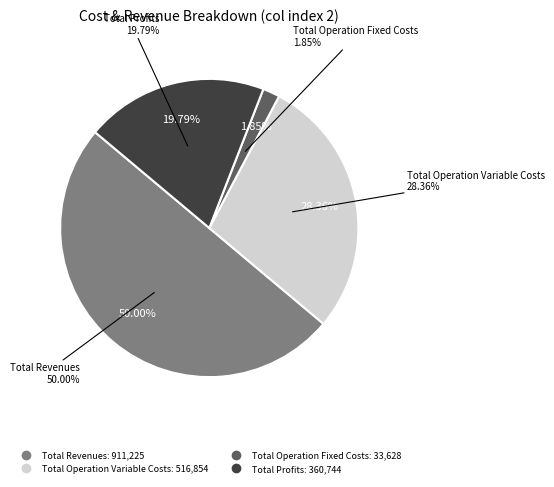

The Total Capital Costs slice represents 1% of the pie. True or false?

False